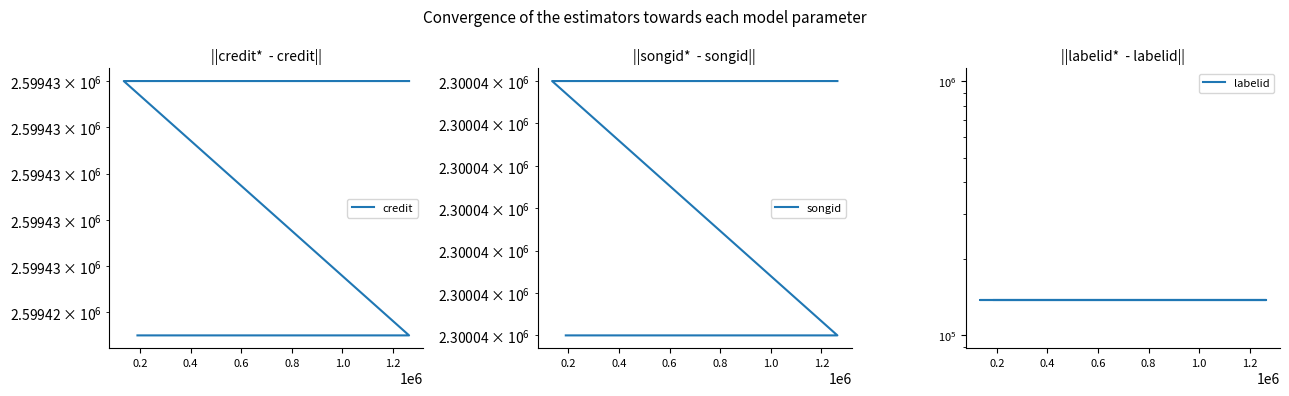

What is the difference between the second highest and minimum values in the credit series?

11